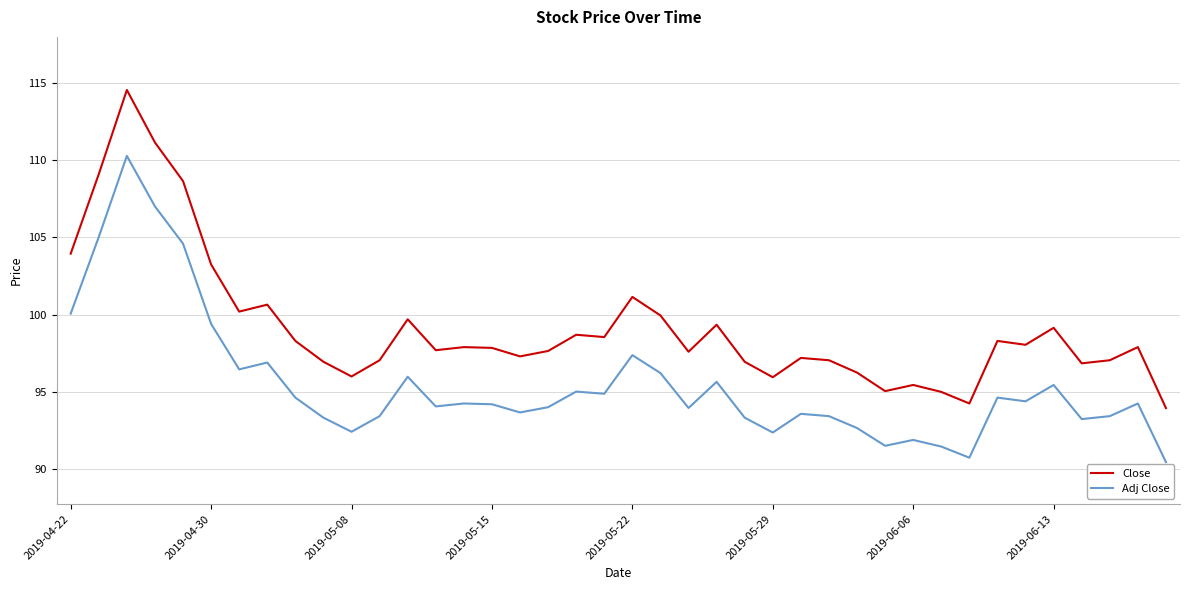

True or false: Adj Close and Close cross at least once.

False